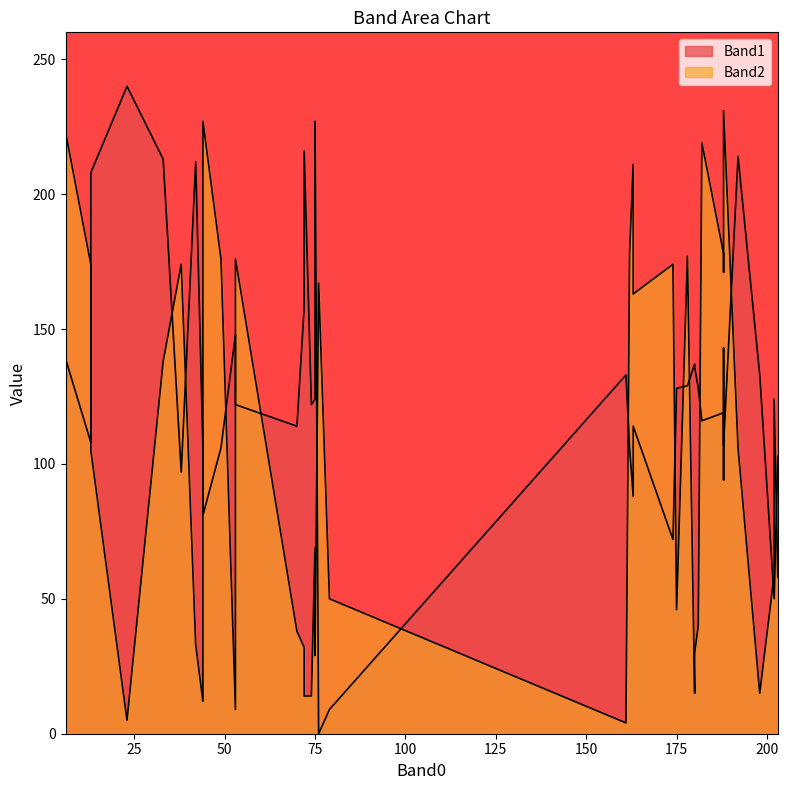

What is the total value across all series at 163?

299